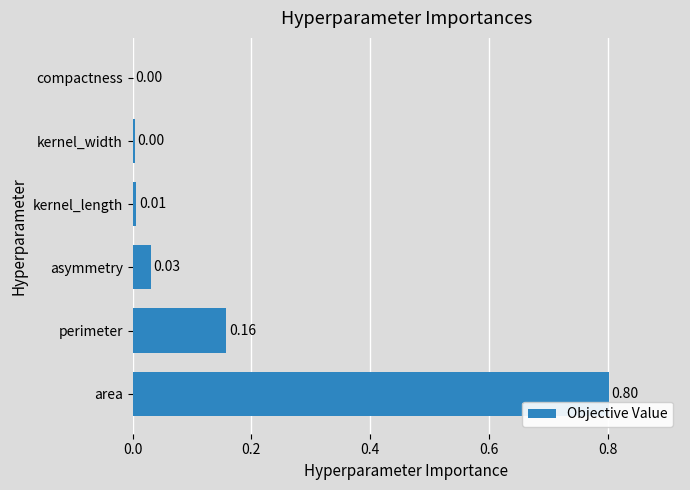

At which category does the chart reach its peak across all series?

area